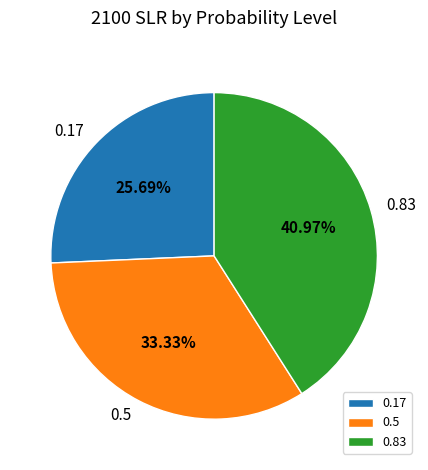

Which slice is the largest?

0.83